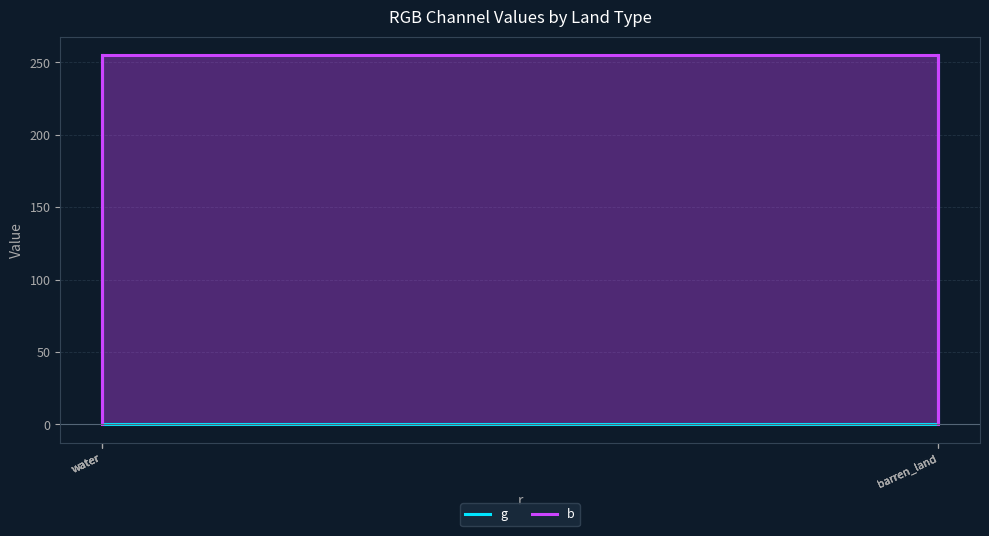

What is the difference between the highest and lowest values at water?

255